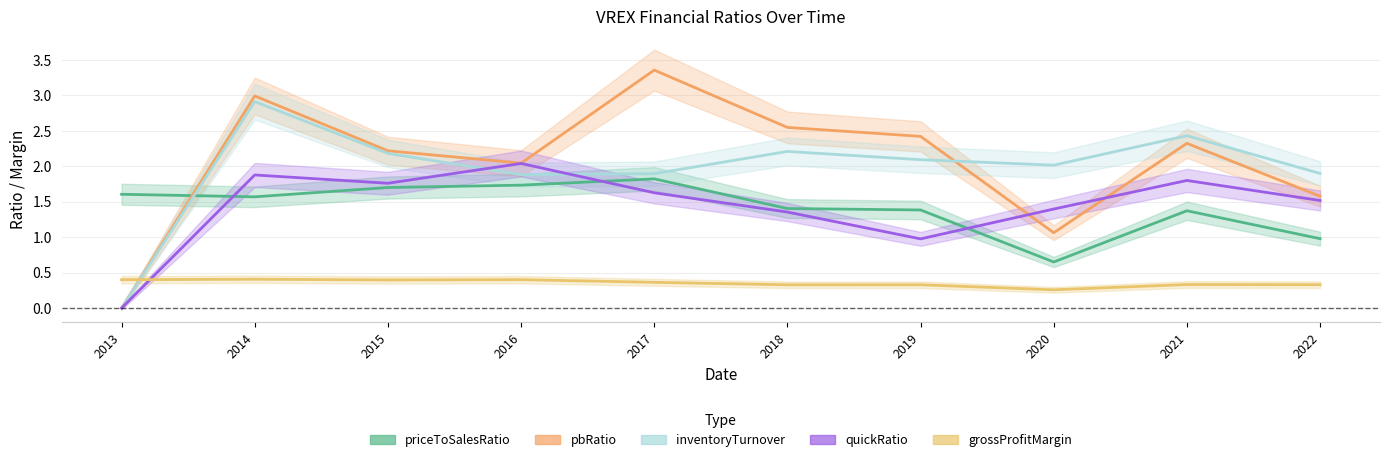

How many positive values does the quickRatio series have?

9